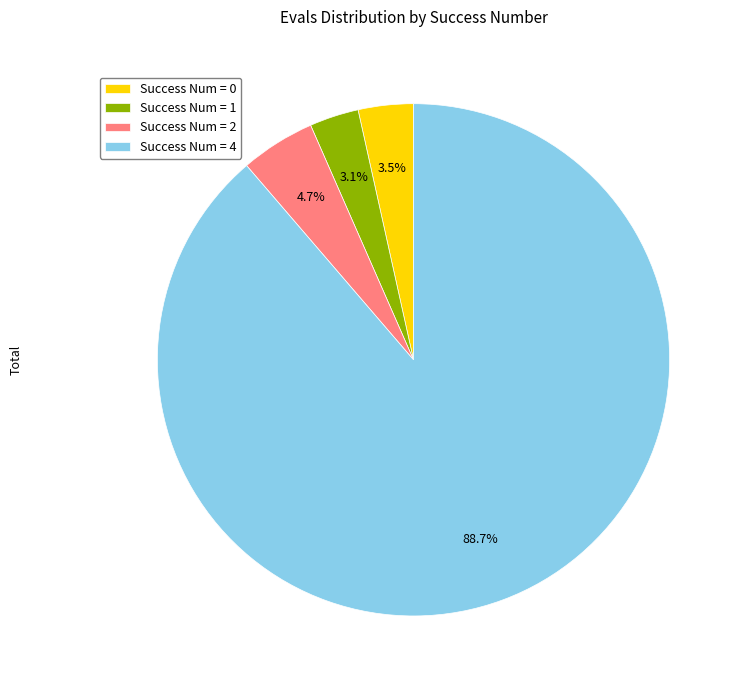

Which has a higher value, Success Num = 2 or Success Num = 4?

Success Num = 4